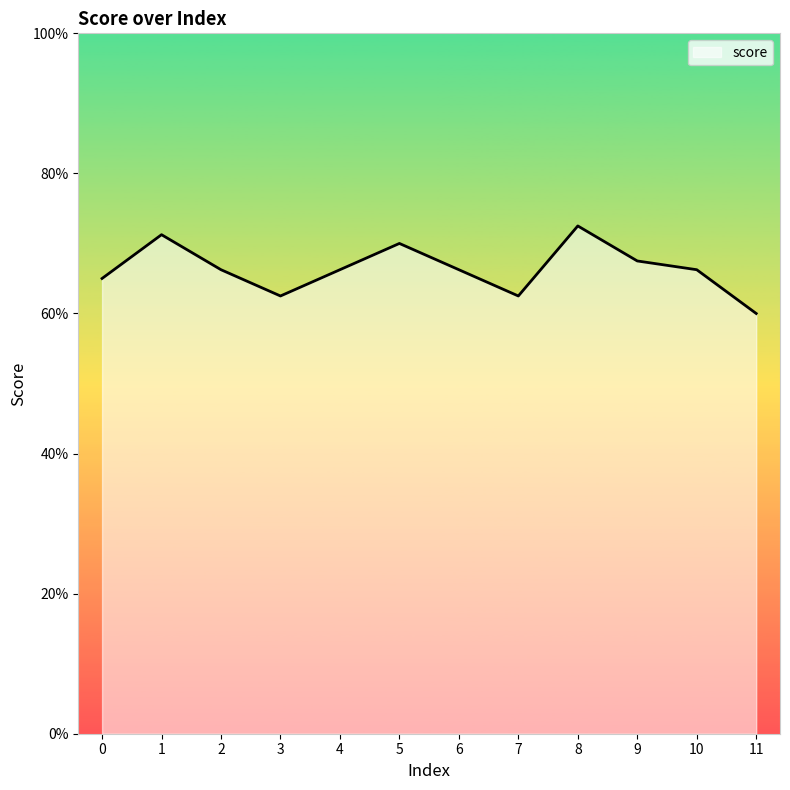

Reading right to left, transcribe all the data shown in this chart.

11=0.6	10=0.7	9=0.7	8=0.7	7=0.6	6=0.7	5=0.7	4=0.7	3=0.6	2=0.7	1=0.7	0=0.7